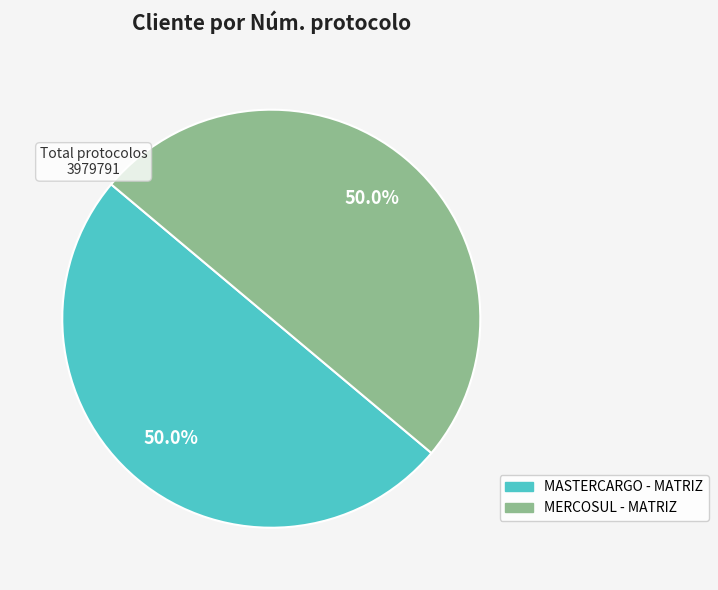

What percentage do MERCOSUL - MATRIZ and MASTERCARGO - MATRIZ together represent?

100.0%